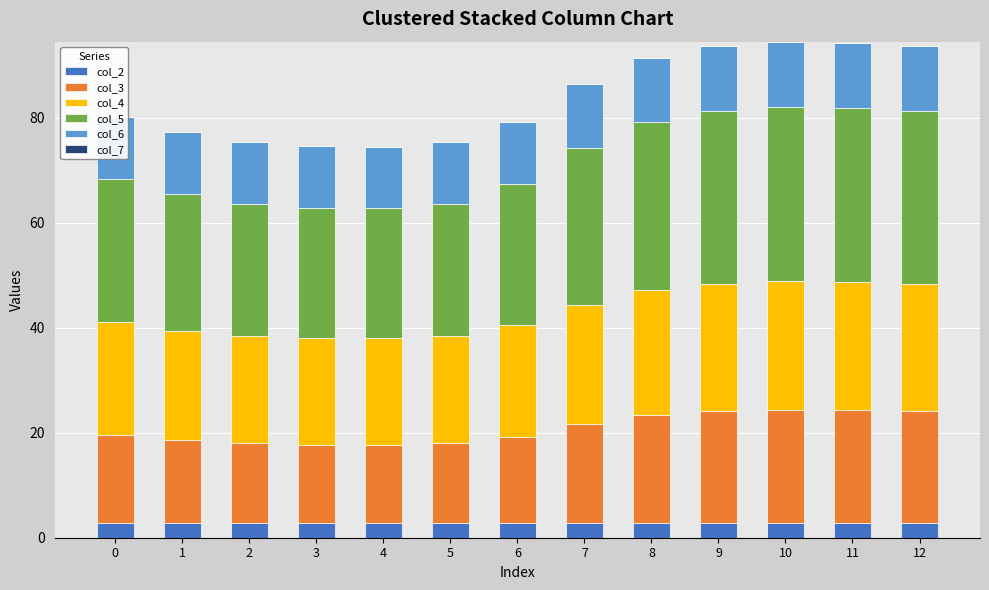

True or false: col_2 has a value of 2.9 at 9.

True